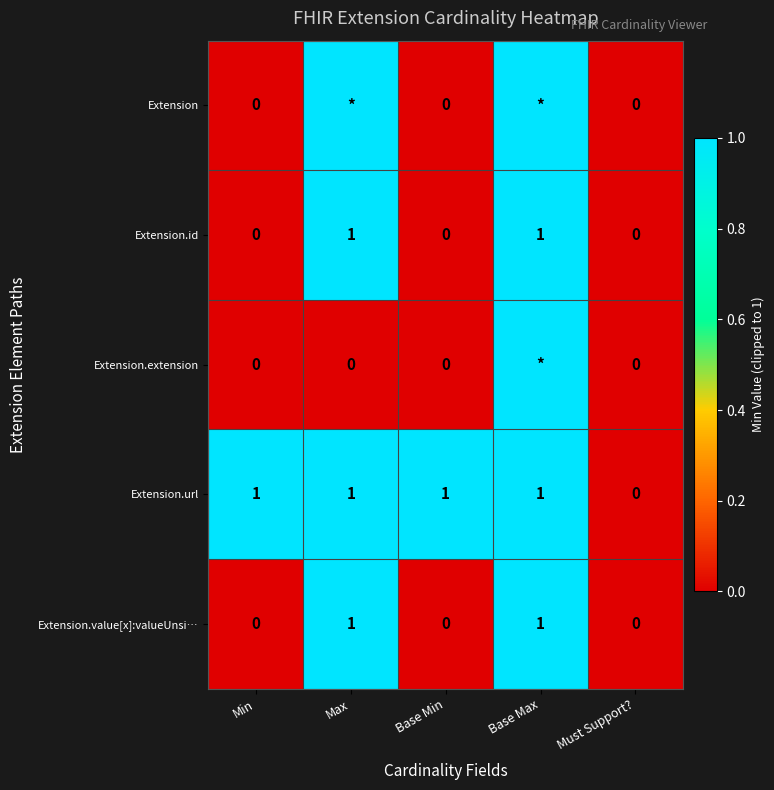

True or false: Extension.url has a value of 1 at Base Min.

True